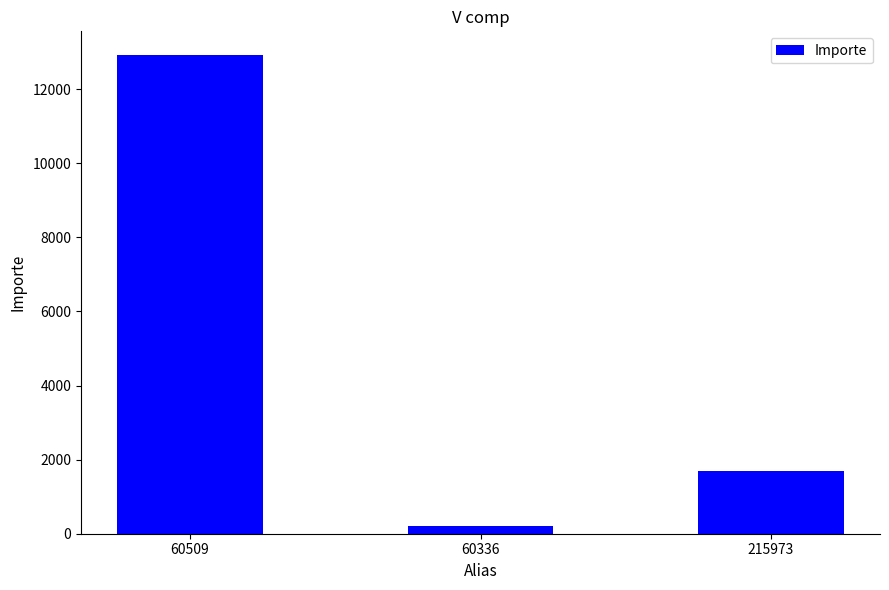

The value at 215973 is 3019.1. True or false?

False